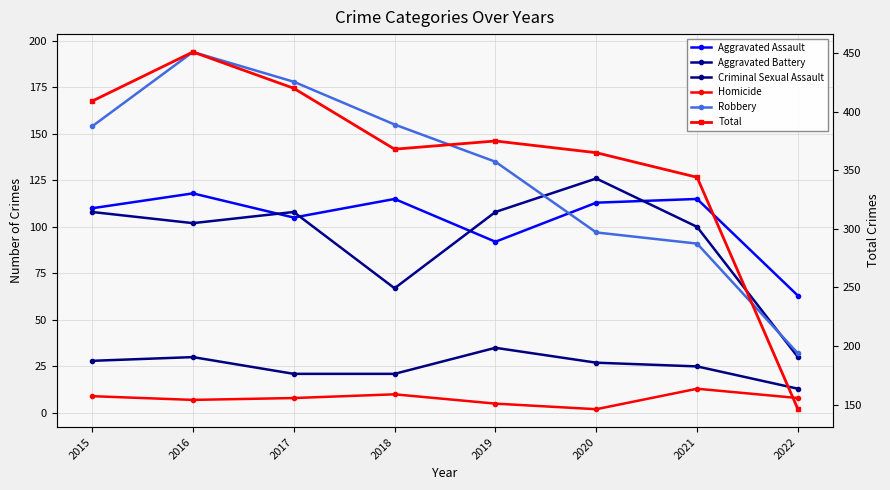

True or false: Criminal Sexual Assault and Aggravated Assault cross at least once.

False